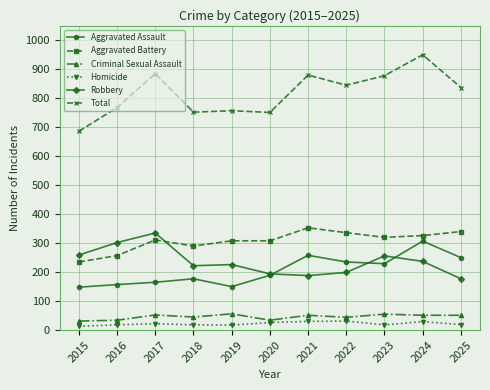

What is the difference between the Aggravated Battery values at 2022 and 2020?

28